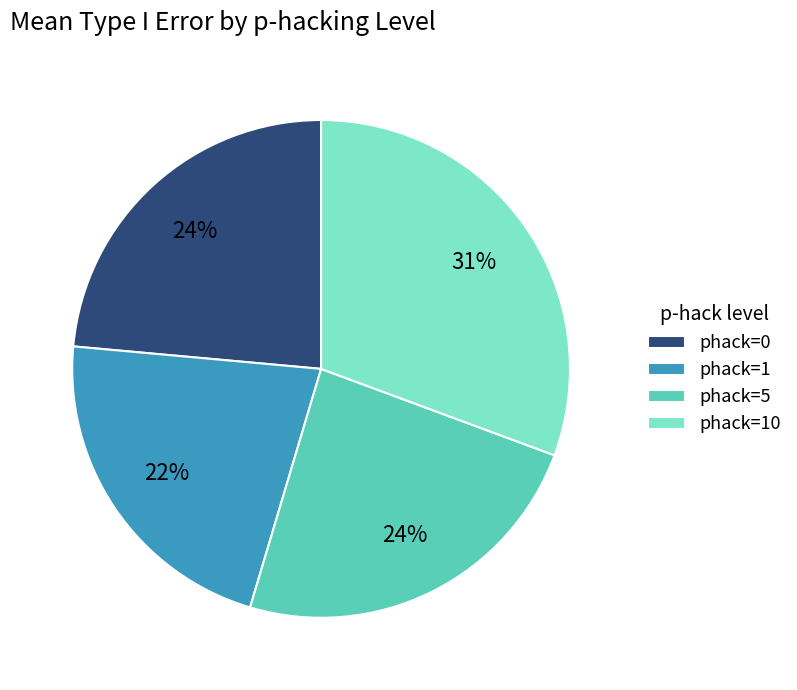

What is the largest slice in the pie chart?

phack=10